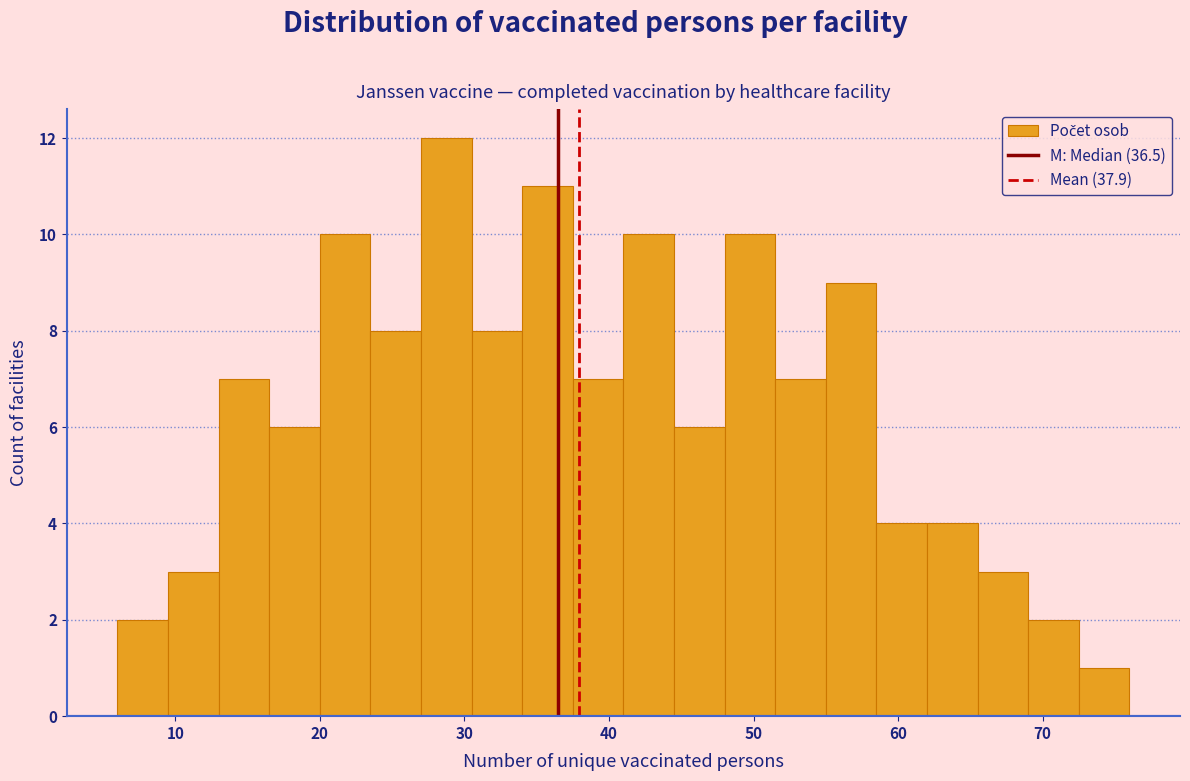

Around what value on the x-axis is the tallest bar? Give the approximate position of its centre, as read against the axis.

29